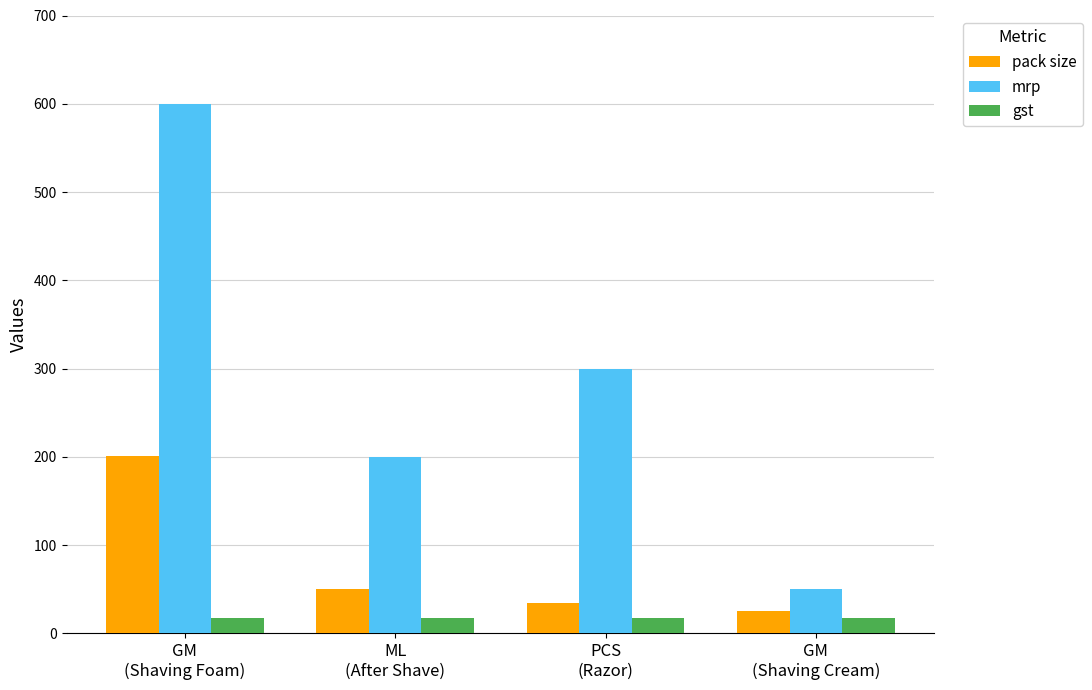

Rank the categories by pack size value from lowest to highest.

GM
(Shaving Cream), PCS
(Razor), ML
(After Shave), GM
(Shaving Foam)